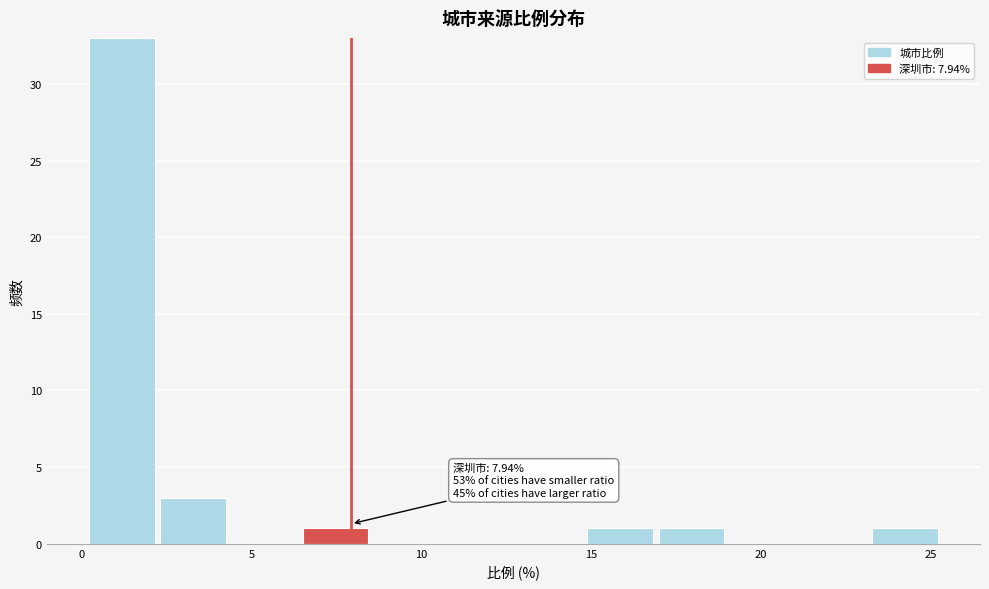

Which range on the x-axis has the tallest stacked bar (by total height)?

0.0 to 2.0